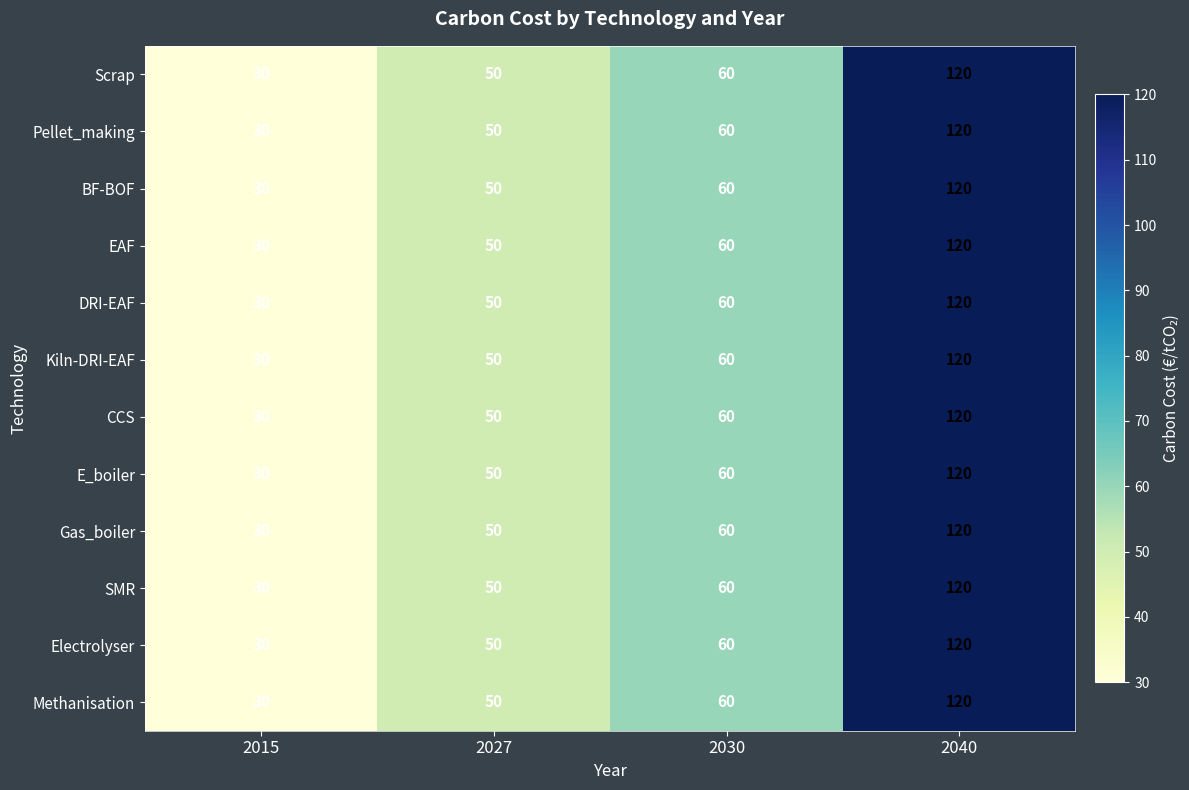

How many distinct data groups are displayed?

12